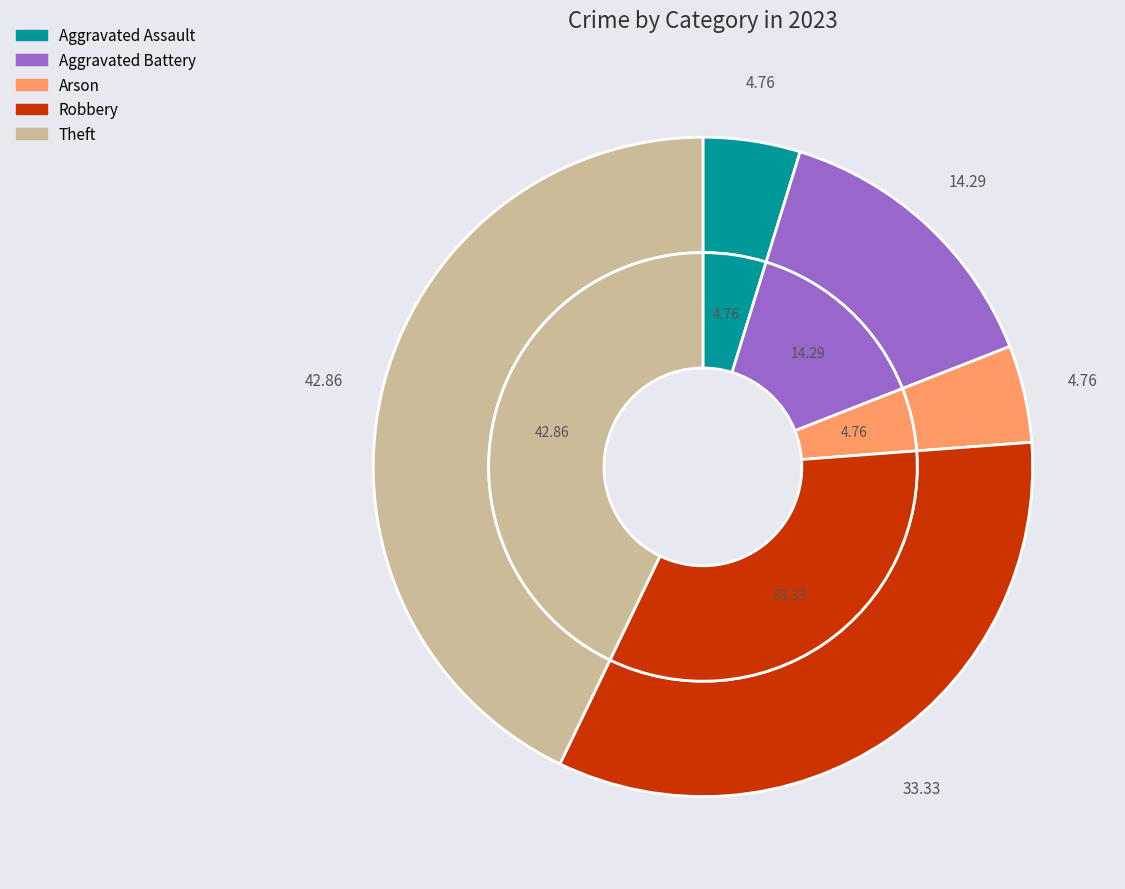

Which category has the smallest portion of the pie?

Aggravated Assault